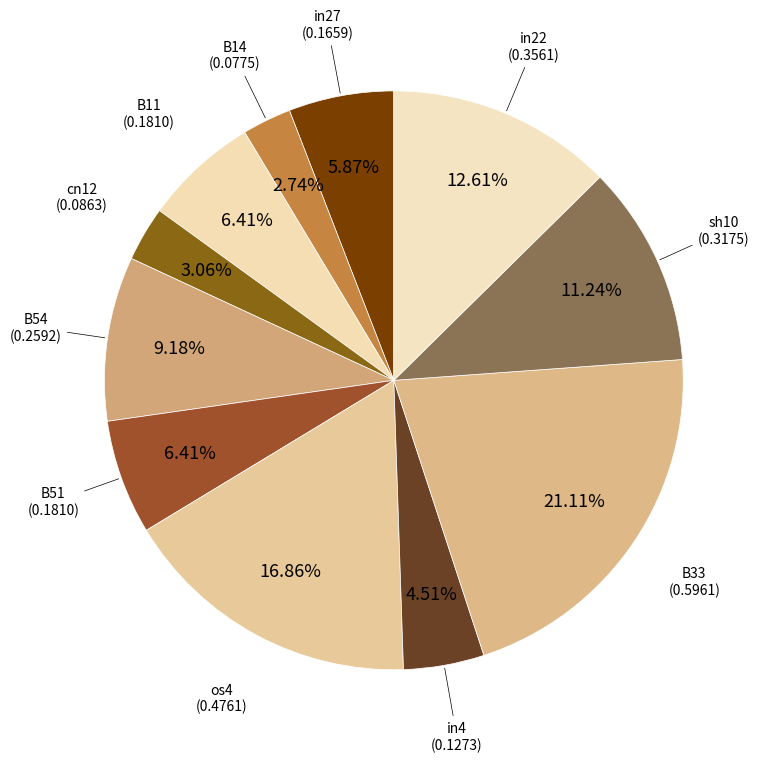

How many slices are in this pie chart?

11